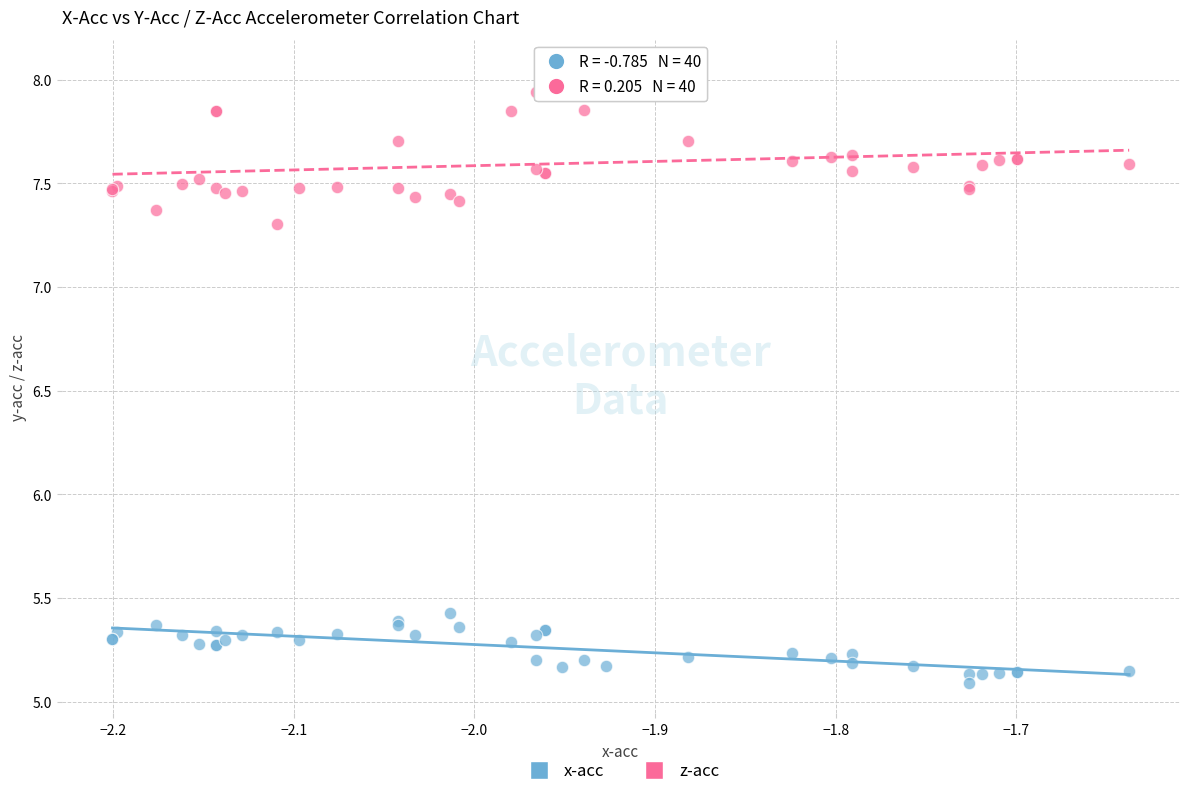

Which series has the widest spread of Y values?

z-acc